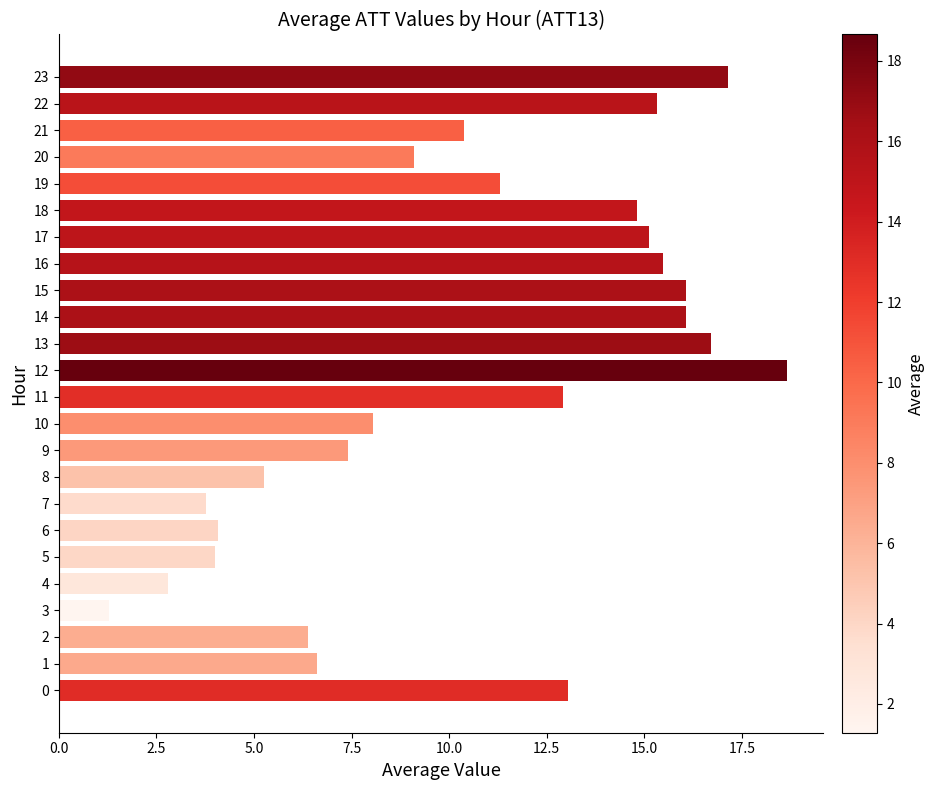

Which category has the highest value across all series?

12